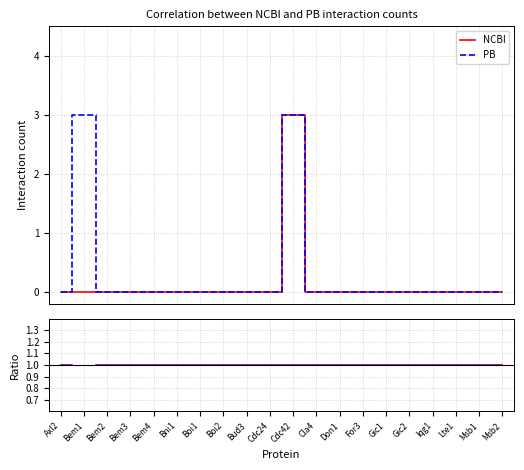

Is the value of NCBI at Msb2 greater than the value of PB/NCBI at Cla4?

No